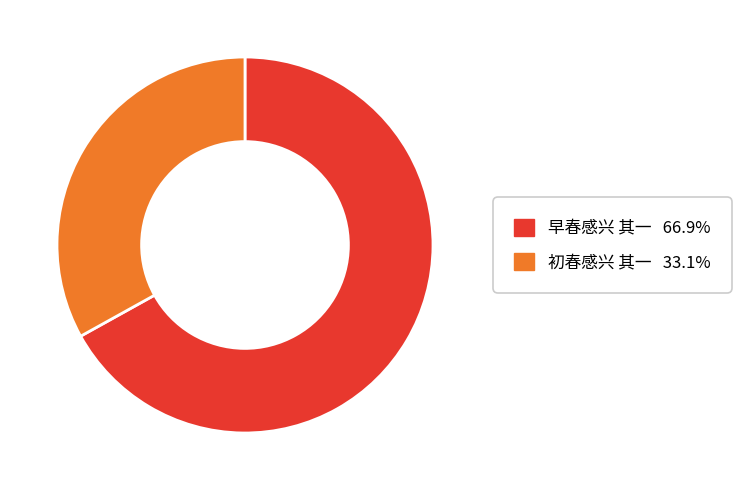

Do 早春感兴 其一 and 初春感兴 其一 together represent more than half of the pie?

Yes